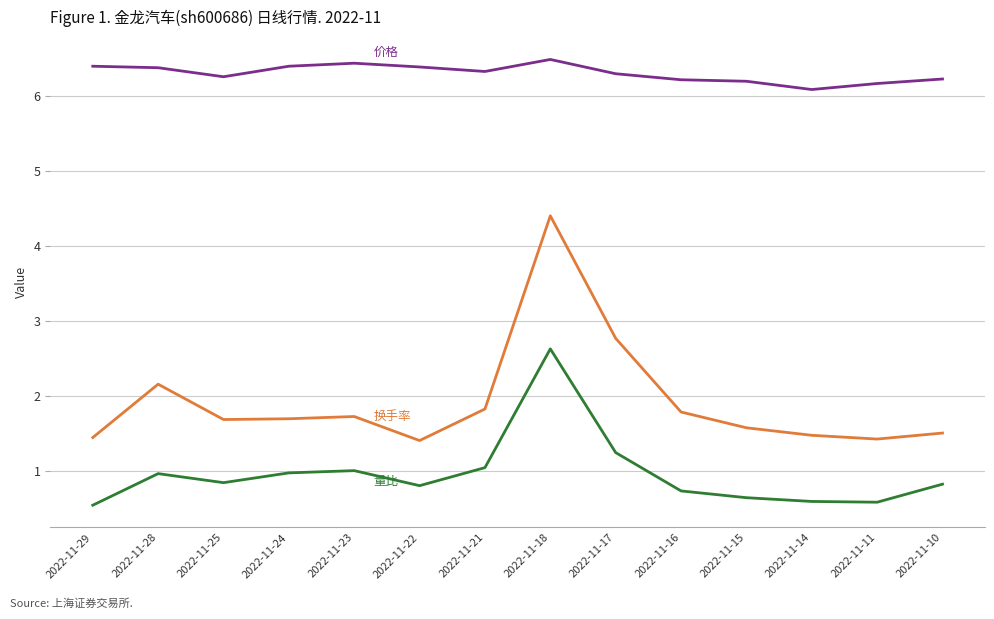

What is the total value across all series at 2022-11-14?

8.2